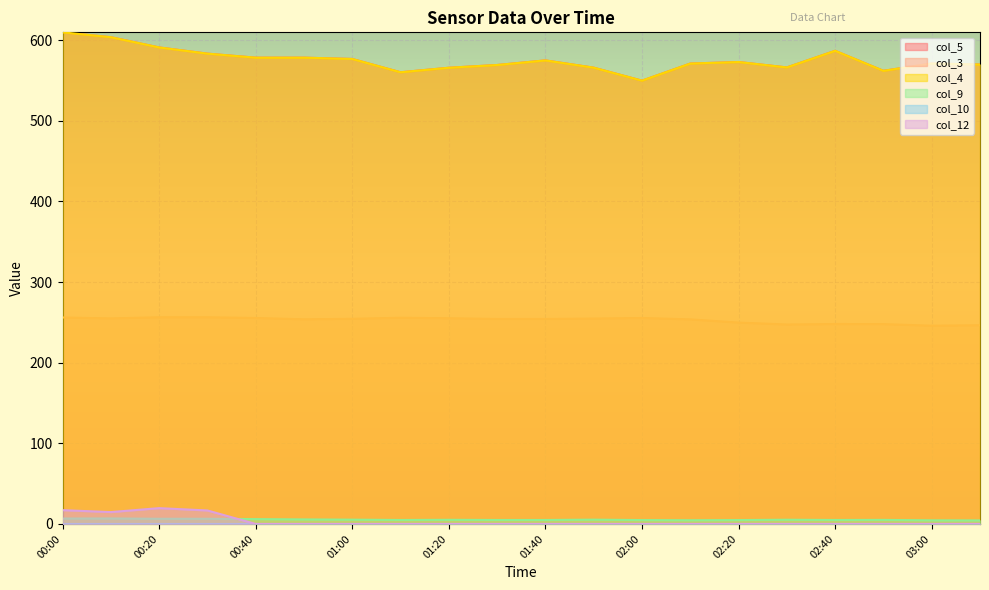

How many data points in col_12 are above 0?

4